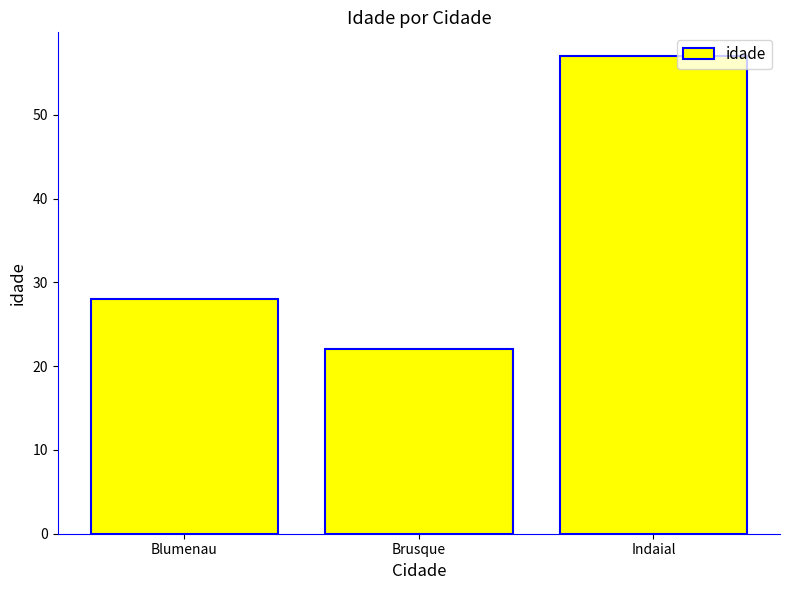

What value does the data have at Blumenau, to the nearest 5?

30